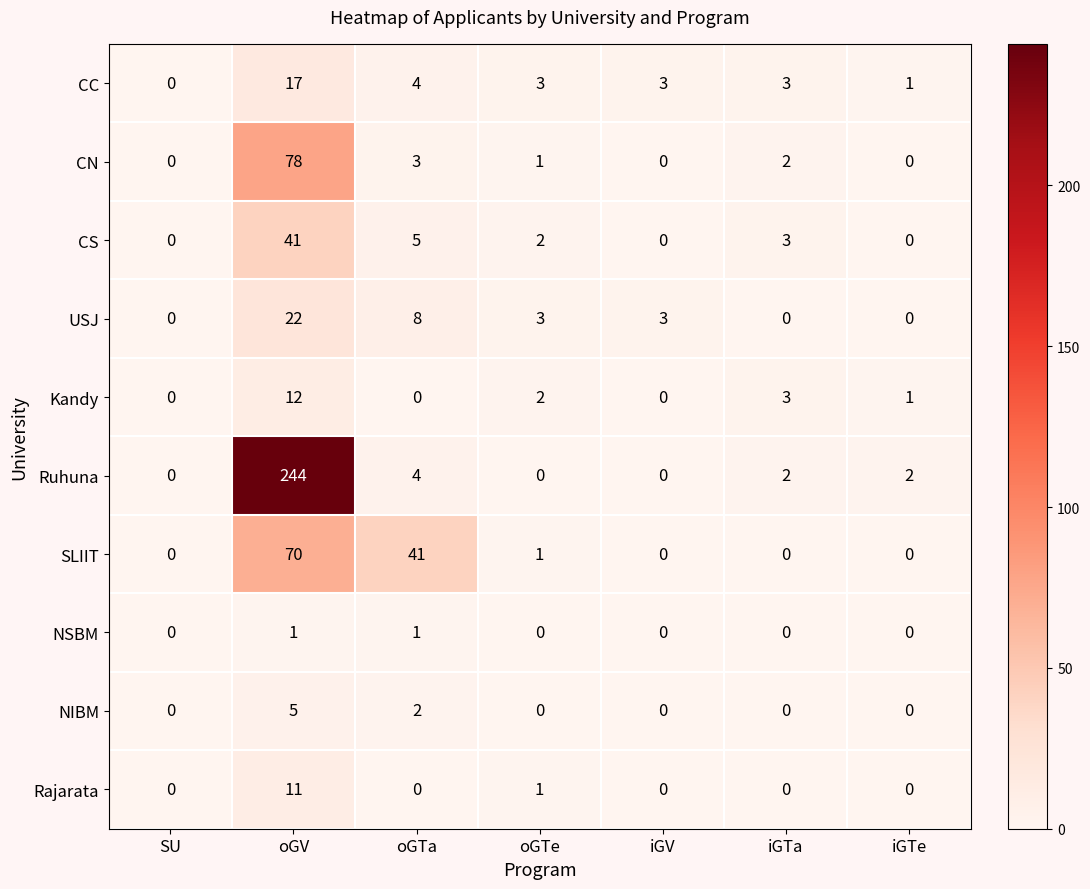

Count the number of categories in the chart.

7